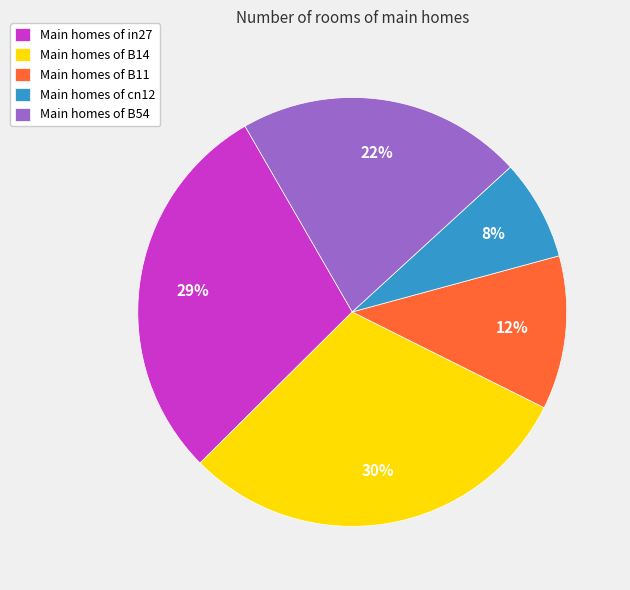

Does Main homes of B14 represent more than half of the total?

No